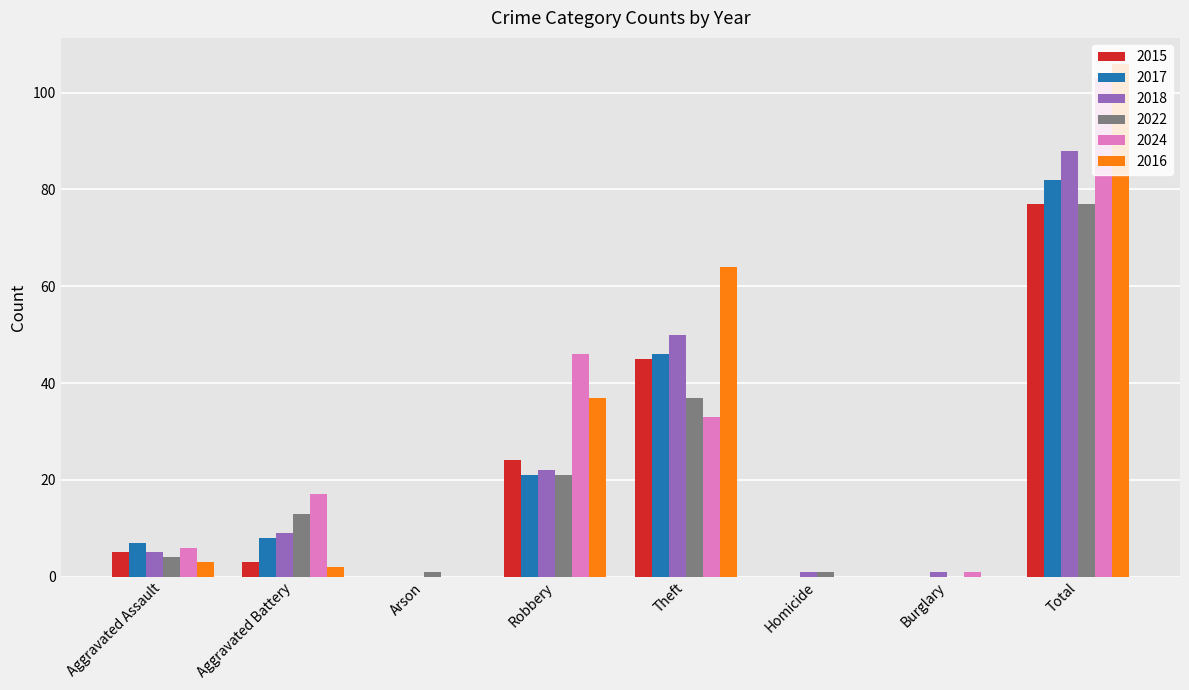

At which category is the sum across all series the highest?

Total